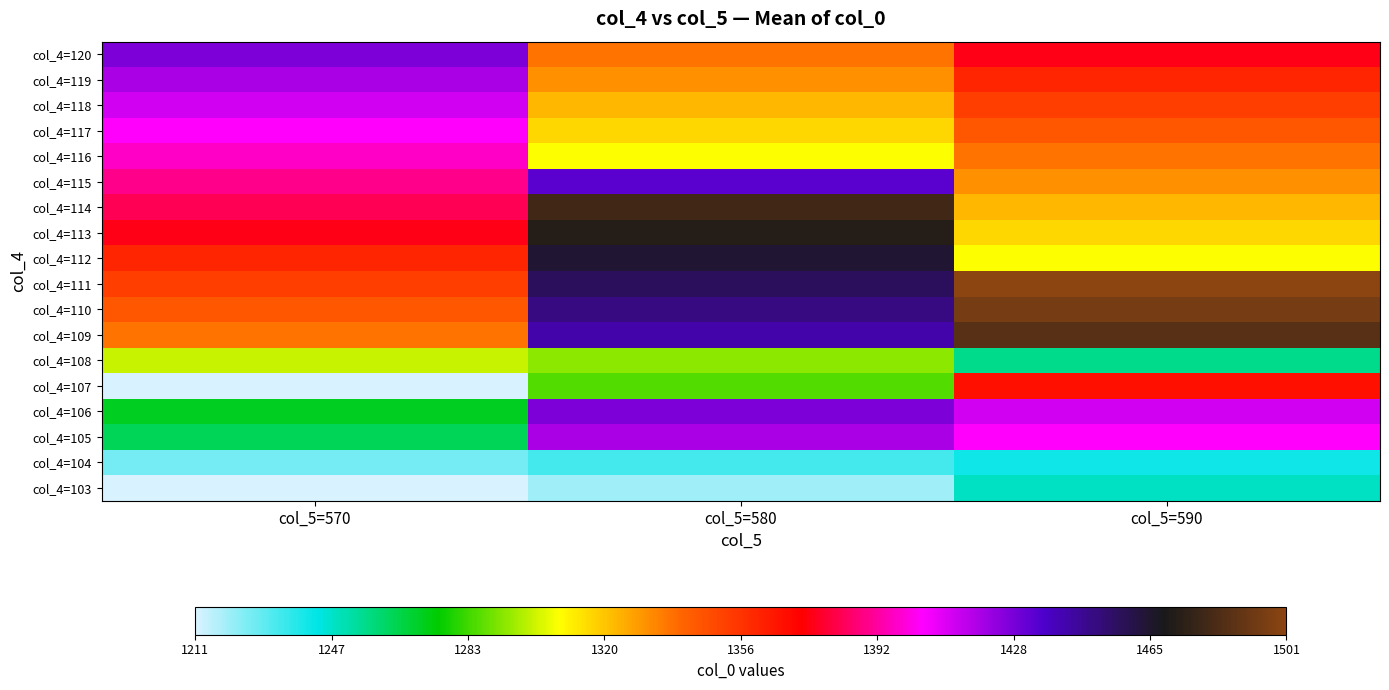

Reading left to right, transcribe all the data shown in this chart.

col_4=103: col_5=570=1211.0	col_5=580=1219.8	col_5=590=1248.4
col_4=104: col_5=570=1226.1	col_5=580=1233.6	col_5=590=1241.6
col_4=105: col_5=570=1263.4	col_5=580=1419.5	col_5=590=1403.9
col_4=106: col_5=570=1270.6	col_5=580=1427.3	col_5=590=1412.3
col_4=107: col_5=570=1211.0	col_5=580=1285.9	col_5=590=1367.0
col_4=108: col_5=570=1300.5	col_5=580=1293.5	col_5=590=1256.0
col_4=109: col_5=570=1337.0	col_5=580=1442.0	col_5=590=1486.0
col_4=110: col_5=570=1344.8	col_5=580=1449.5	col_5=590=1494.3
col_4=111: col_5=570=1352.2	col_5=580=1456.2	col_5=590=1500.8
col_4=112: col_5=570=1360.4	col_5=580=1463.9	col_5=590=1307.7
col_4=113: col_5=570=1374.8	col_5=580=1471.8	col_5=590=1315.8
col_4=114: col_5=570=1382.6	col_5=580=1479.6	col_5=590=1322.6
col_4=115: col_5=570=1389.3	col_5=580=1433.9	col_5=590=1330.7
col_4=116: col_5=570=1397.1	col_5=580=1307.7	col_5=590=1337.0
col_4=117: col_5=570=1403.9	col_5=580=1315.8	col_5=590=1344.8
col_4=118: col_5=570=1412.3	col_5=580=1322.6	col_5=590=1352.2
col_4=119: col_5=570=1419.5	col_5=580=1330.7	col_5=590=1360.4
col_4=120: col_5=570=1427.3	col_5=580=1337.0	col_5=590=1374.8